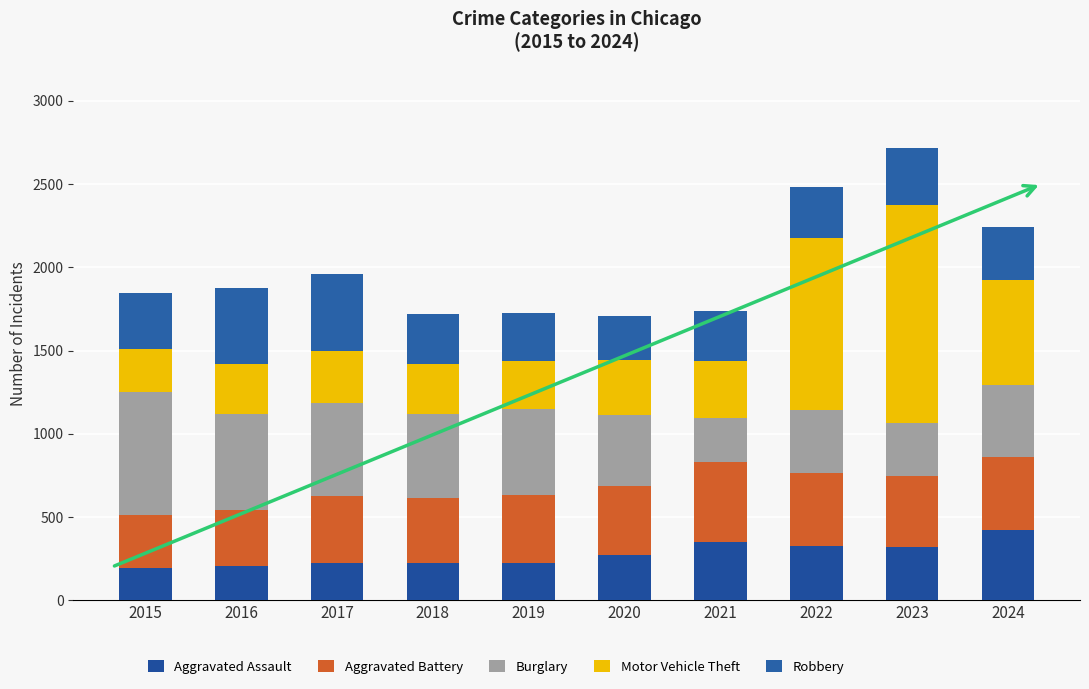

True or false: Aggravated Battery has a value of 415 at 2020.

True